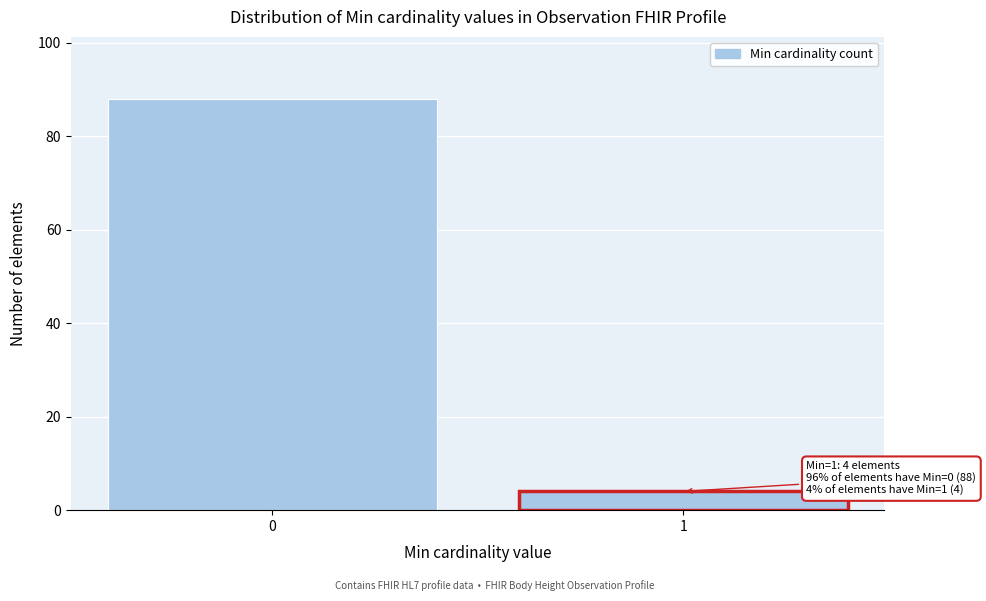

Reading left to right, what are all the values shown in this chart?

88	4